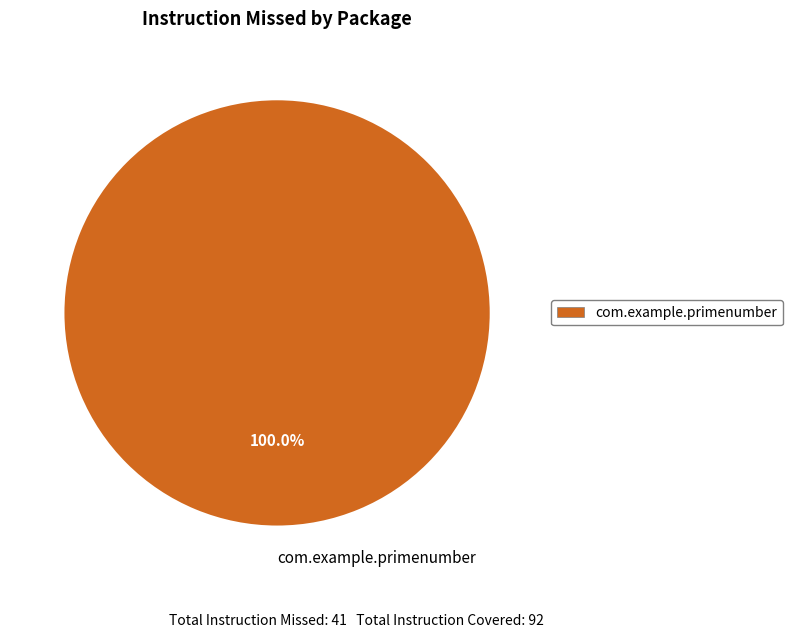

Is there any slice that represents more than half of the pie?

Yes